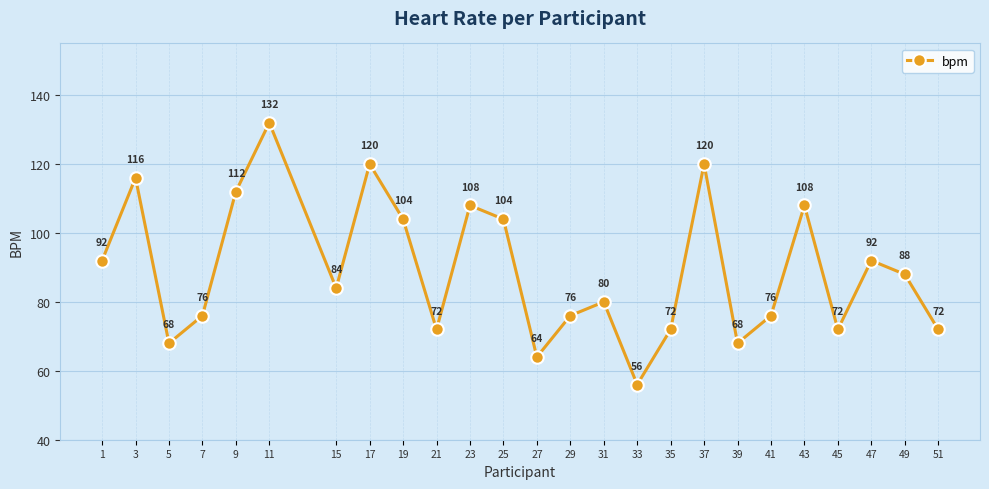

How many points are higher than both their immediate neighbors (excluding endpoints)?

8